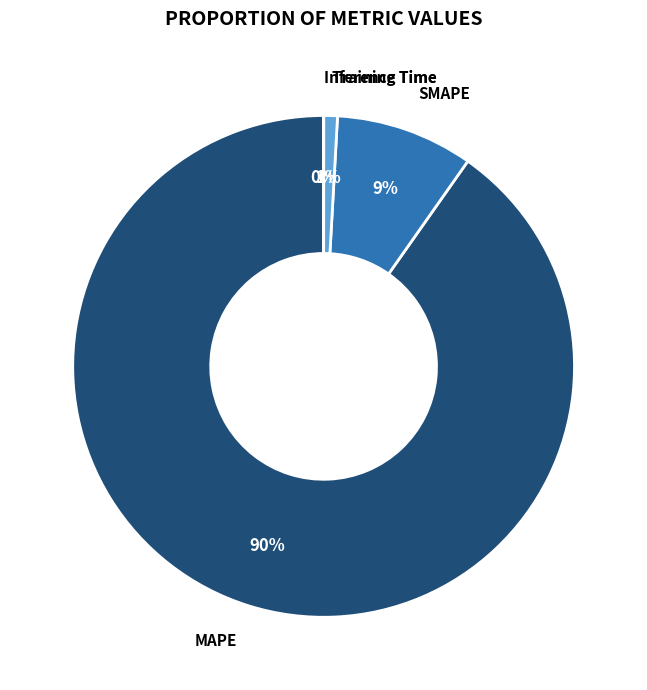

To the nearest percent, what is the average slice percentage?

25%